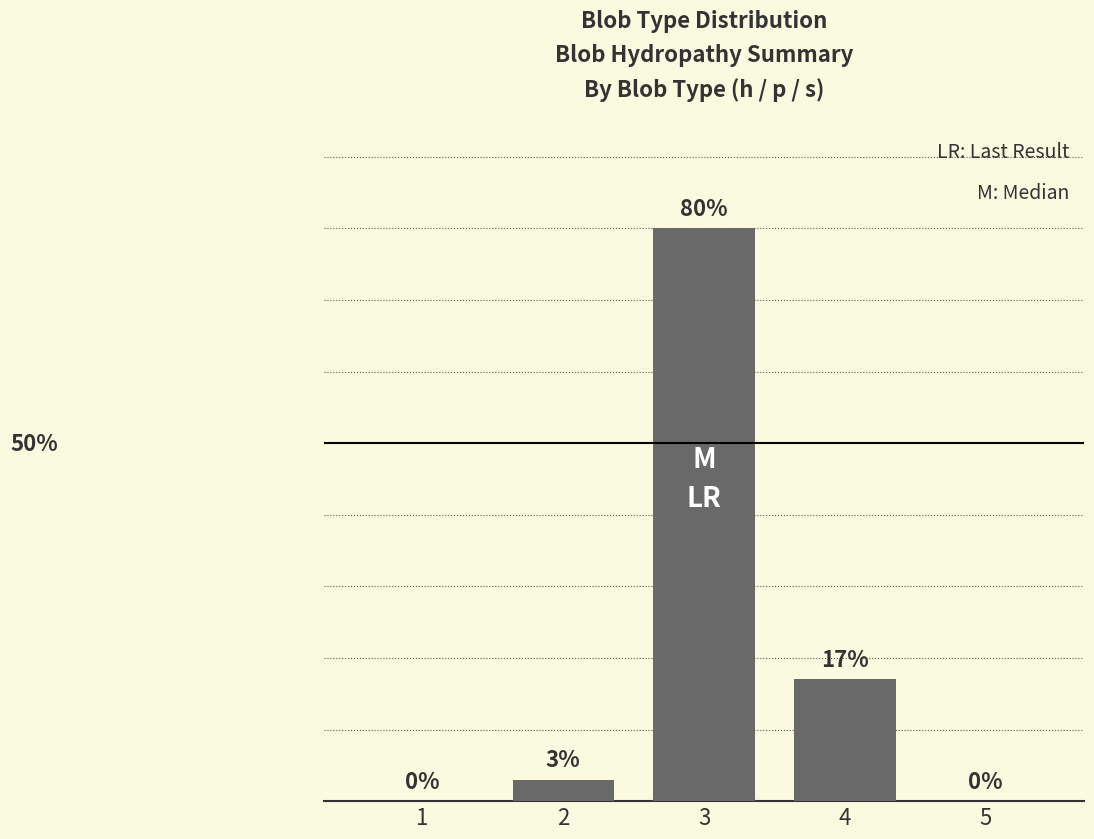

Reading left to right, extract all data points from this chart.

1=0	2=3	3=80	4=17	5=0